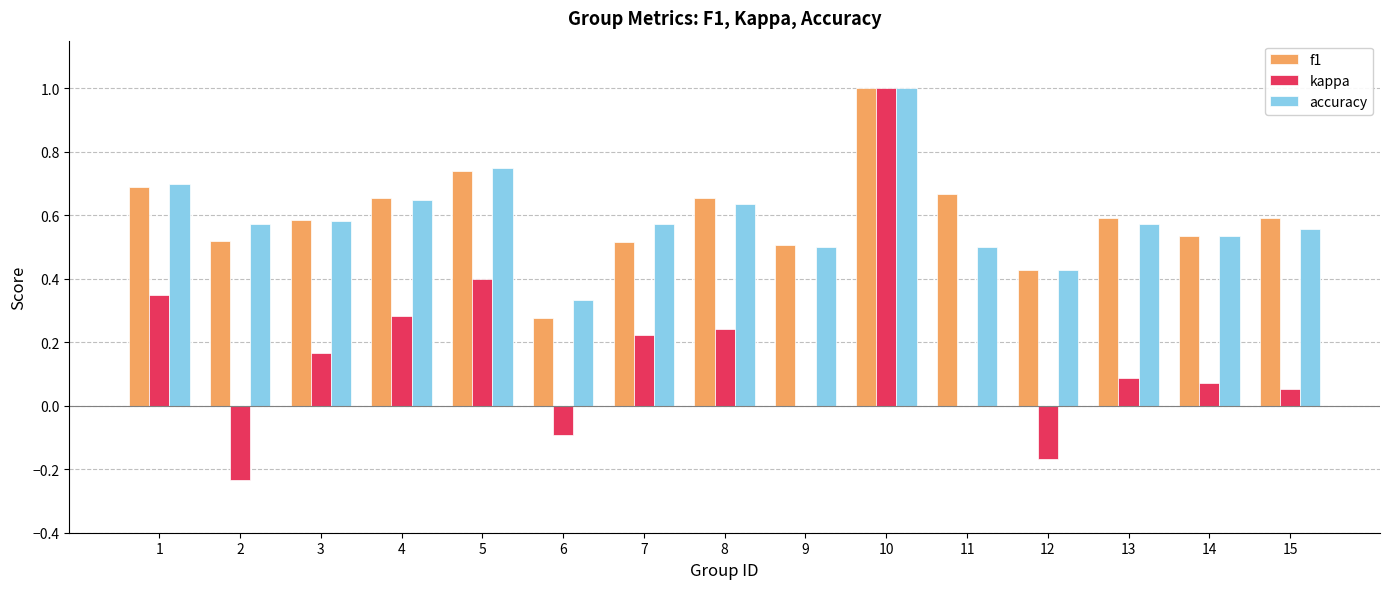

Between 1 and 3, which series saw the biggest shift?

kappa